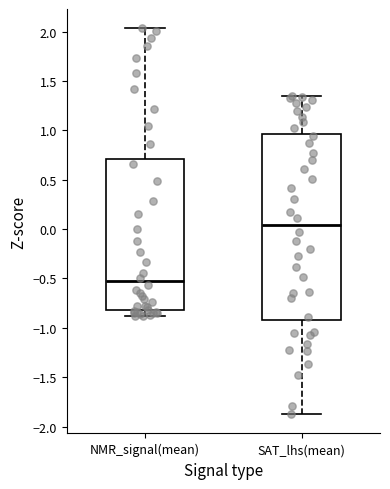

Reading left to right, read every box against the y-axis: the position of its median line, the range the box covers, and the ends of its whiskers. The values are not printed on the chart, so give them approximately, as read against the axis.

NMR_signal(mean): median -0.55, box -0.80 to 0.70, whiskers -0.90 to 2.05
SAT_lhs(mean): median 0.05, box -0.95 to 0.95, whiskers -1.85 to 1.35